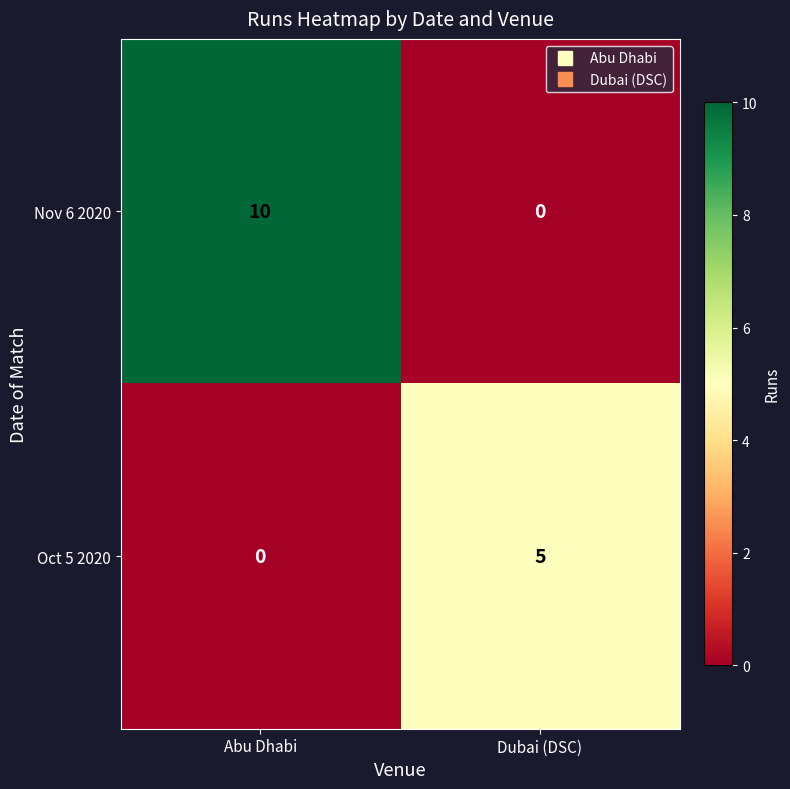

What is the difference between the highest and lowest values at Abu Dhabi?

10